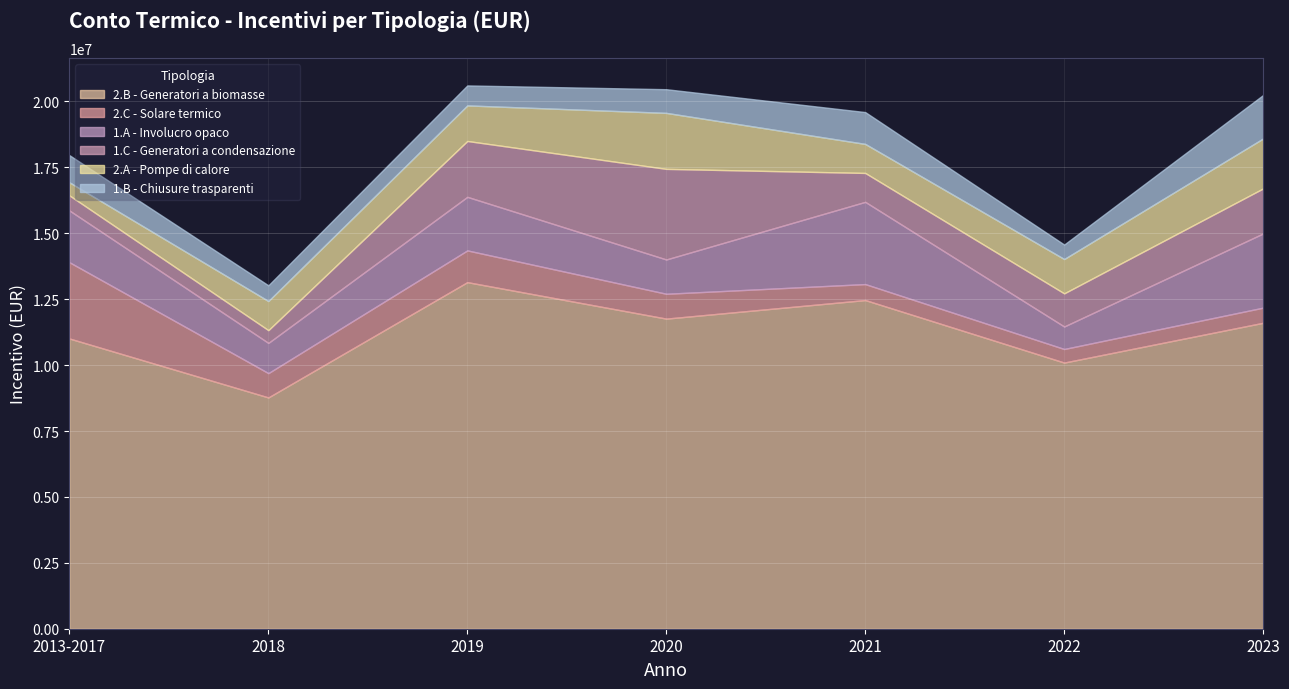

How many lines are shown in the chart?

6